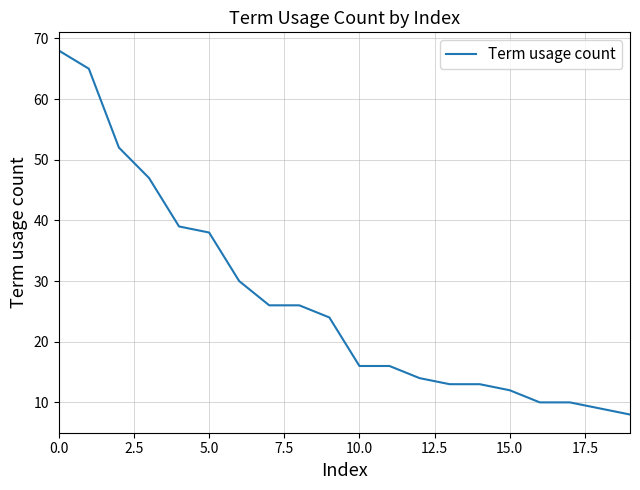

What is the difference between the maximum and minimum values?

60